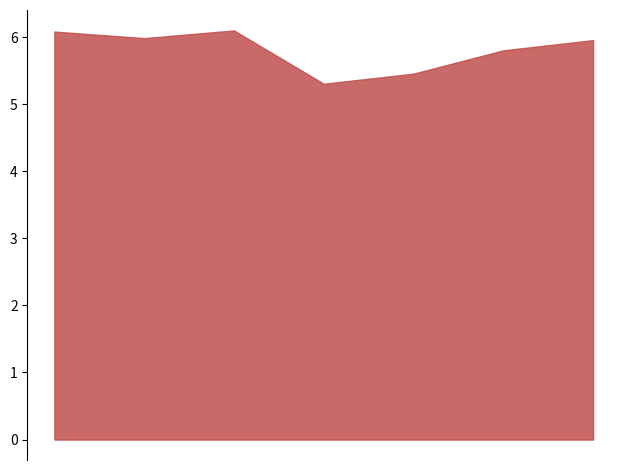

What is the difference between the second highest and minimum values?

0.8